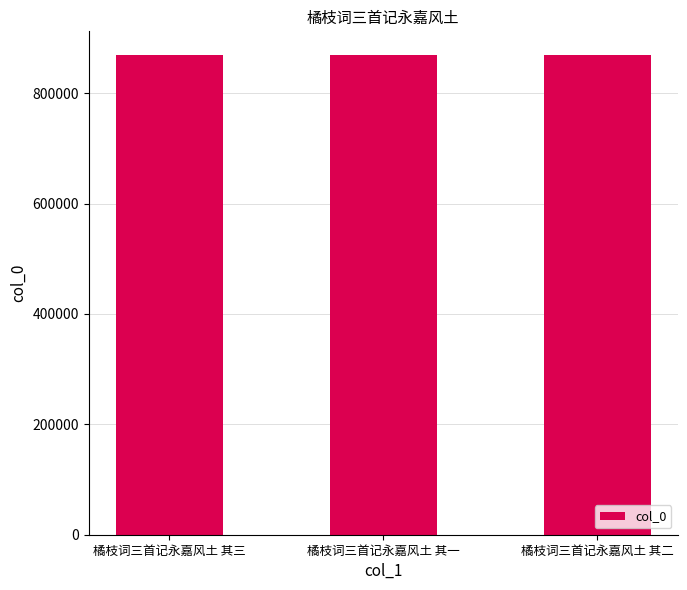

What is the value of the 1st bar from the left?

868545